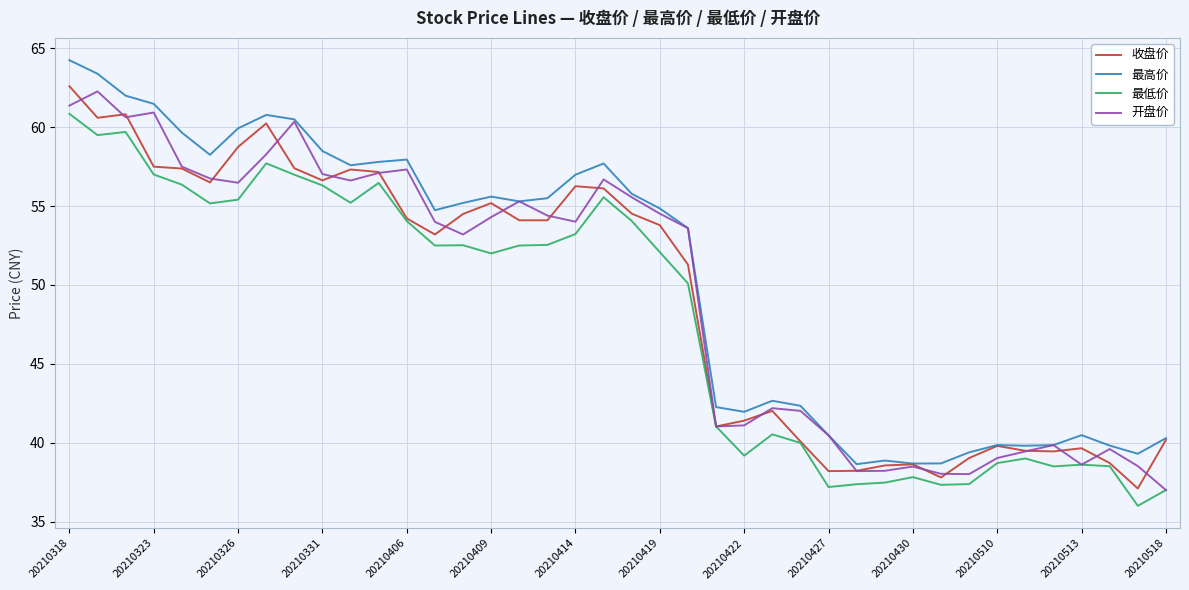

What are all the series names shown in the legend?

收盘价, 最高价, 最低价, 开盘价